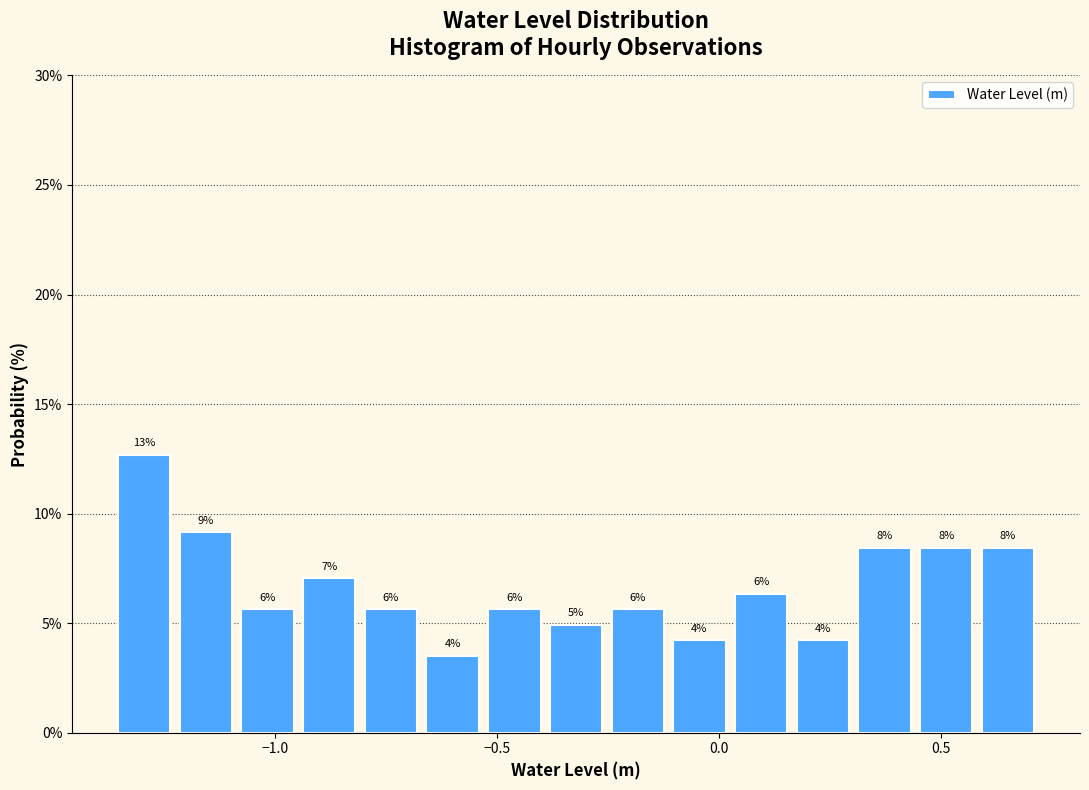

Around what value on the x-axis is the tallest bar? Give the approximate position of its centre, as read against the axis.

-1.30